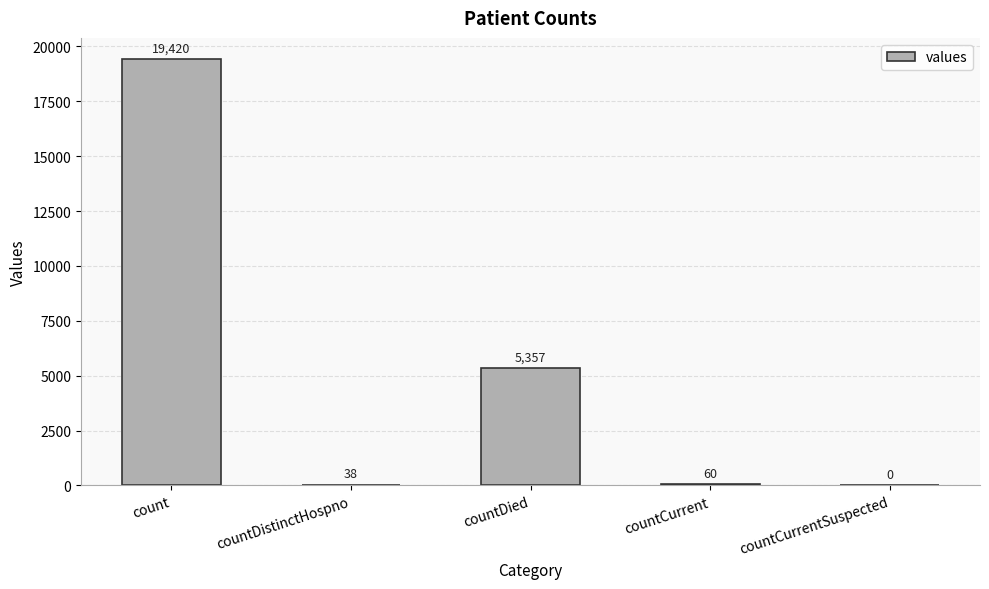

Reading right to left, transcribe all the data shown in this chart.

0	60	5357	38	19420